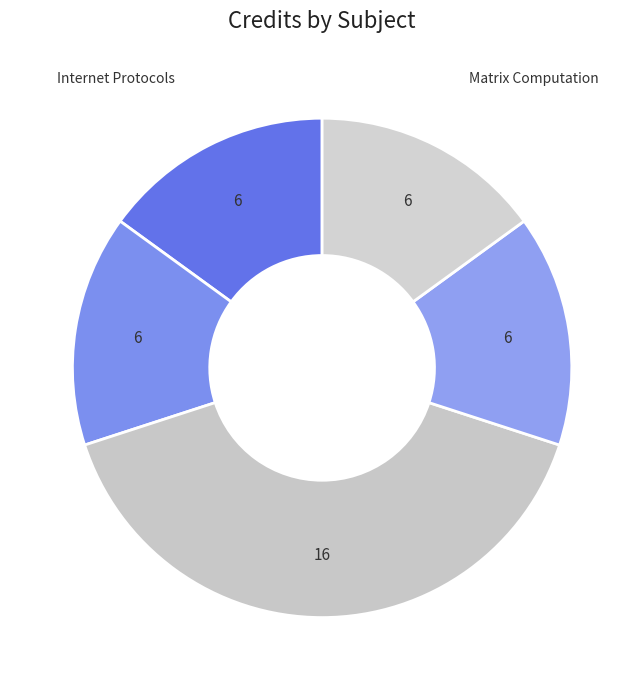

True or false: Project - II accounts for 40% of the total.

True